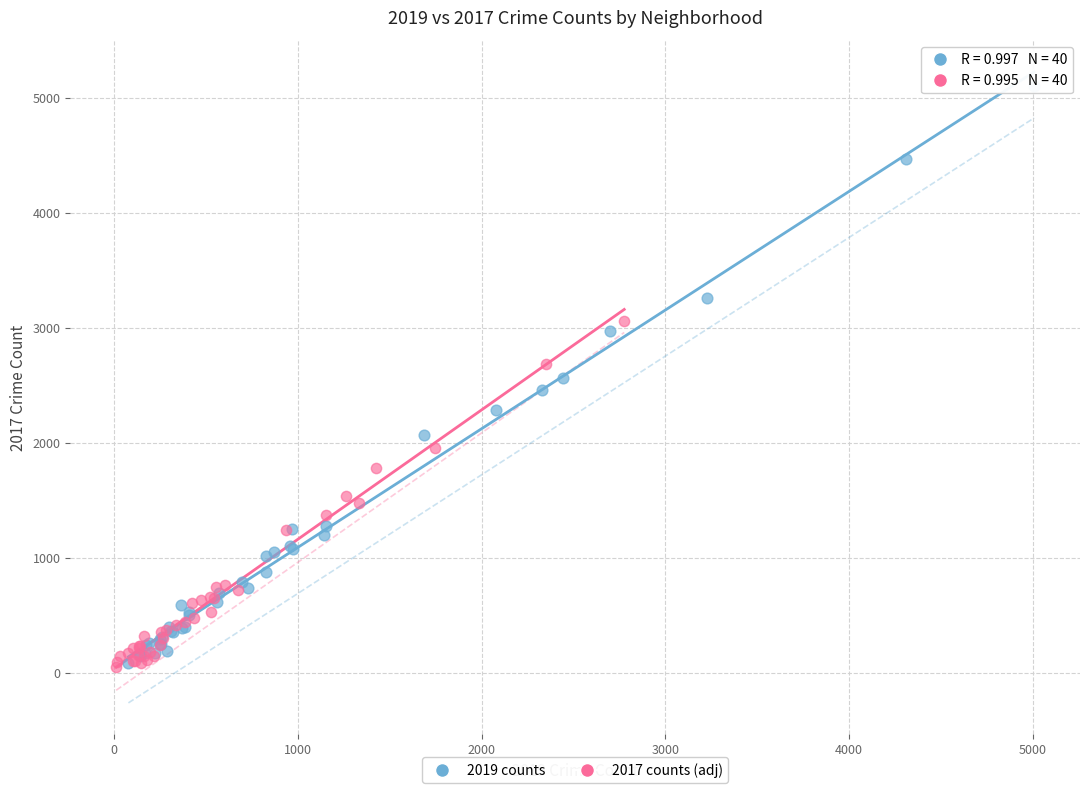

Which series has the largest Y range (max minus min)?

2019 counts